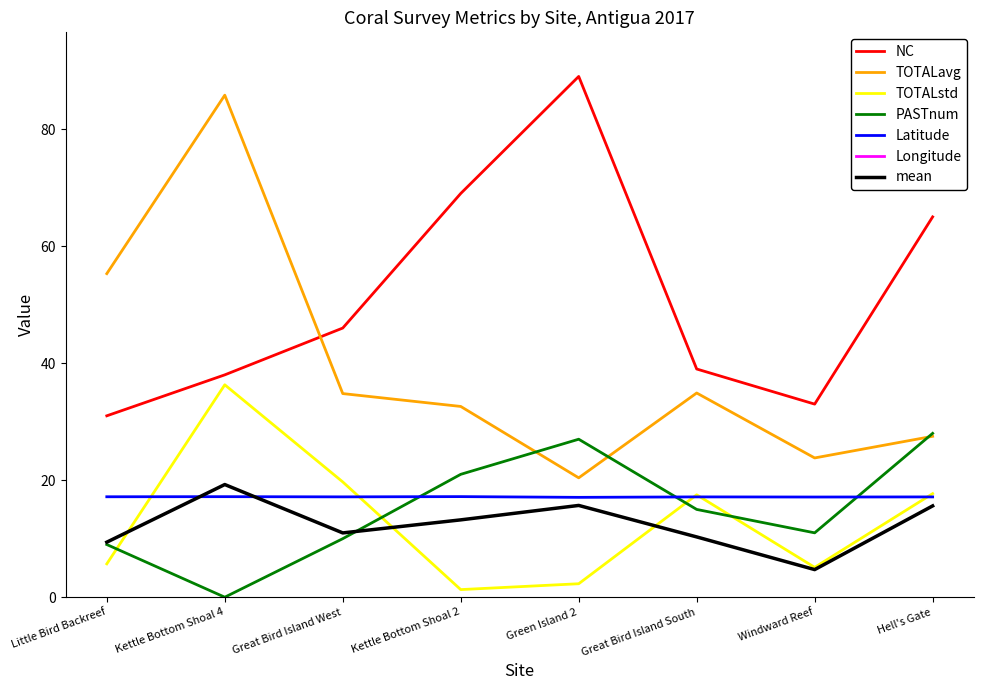

The PASTnum series shows 10.9 at Kettle Bottom Shoal 4. True or false?

False